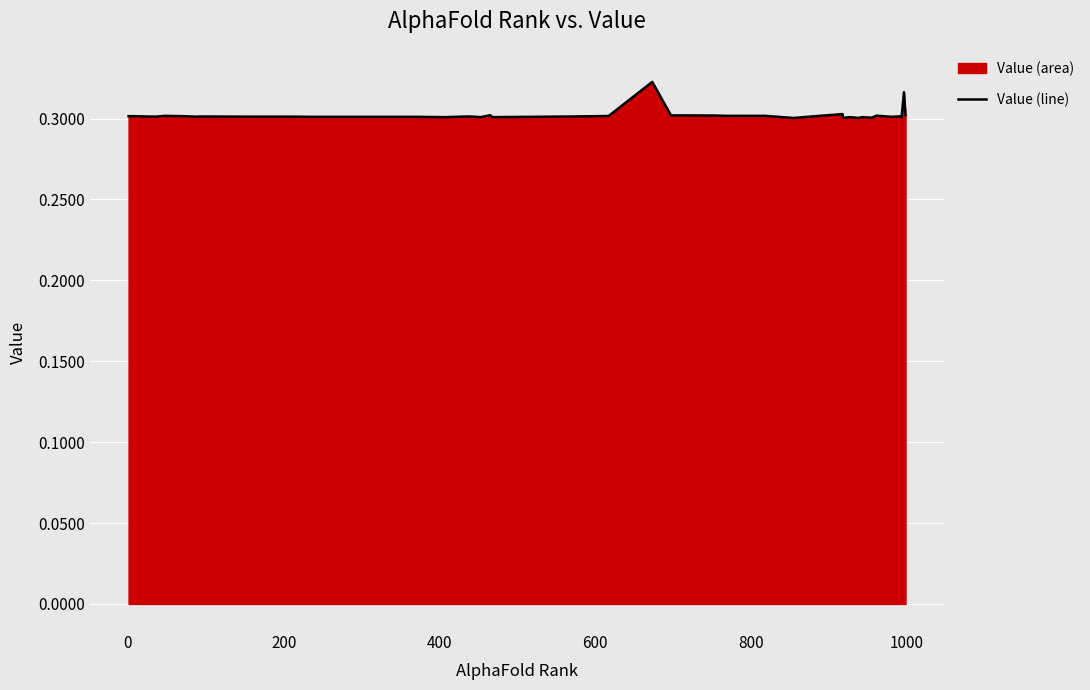

How many lines are shown in the chart?

1